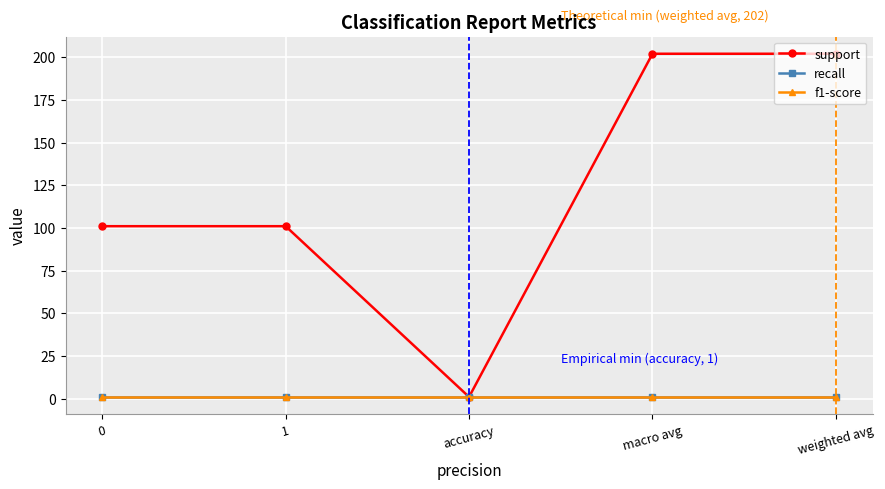

True or false: recall and support cross at least once.

False